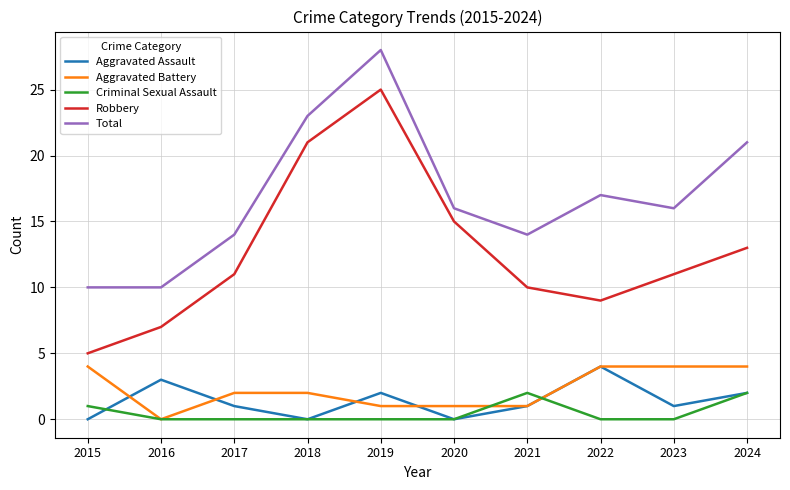

Reading left to right, list all the values displayed in this chart.

Aggravated Assault: 0	3	1	0	2	0	1	4	1	2
Aggravated Battery: 4	0	2	2	1	1	1	4	4	4
Criminal Sexual Assault: 1	0	0	0	0	0	2	0	0	2
Robbery: 5	7	11	21	25	15	10	9	11	13
Total: 10	10	14	23	28	16	14	17	16	21